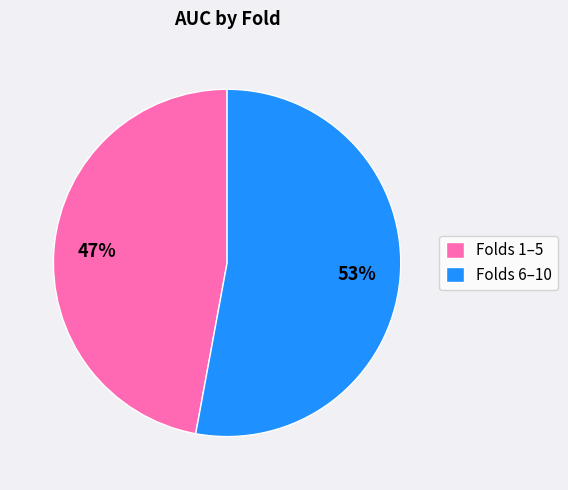

True or false: Folds 1–5 accounts for 47% of the total.

True